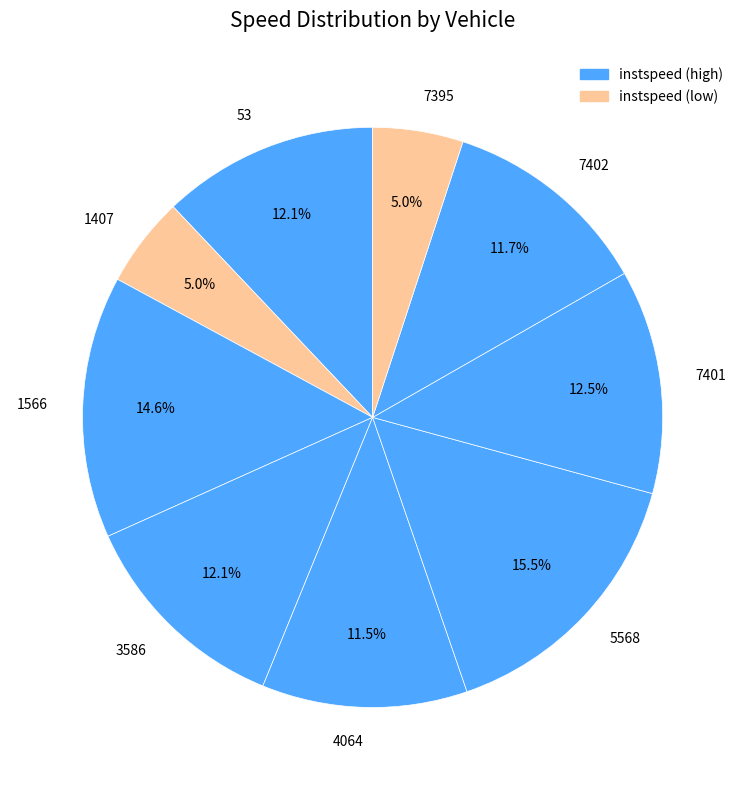

Does 4064 represent more than half of the total?

No